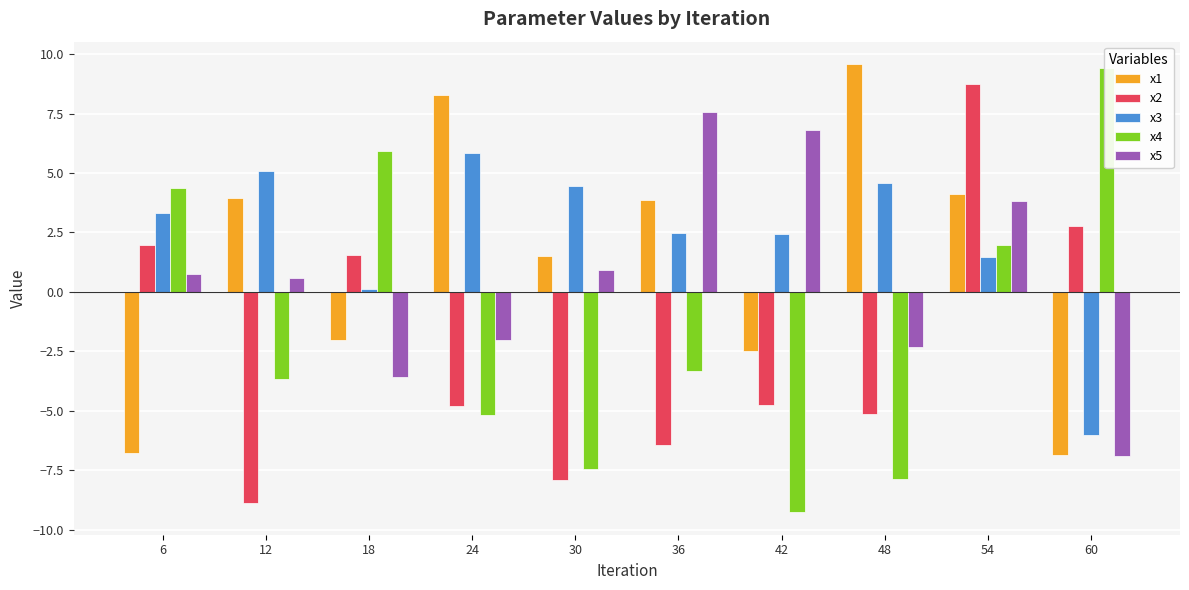

At how many categories does at least one series exceed 0?

10